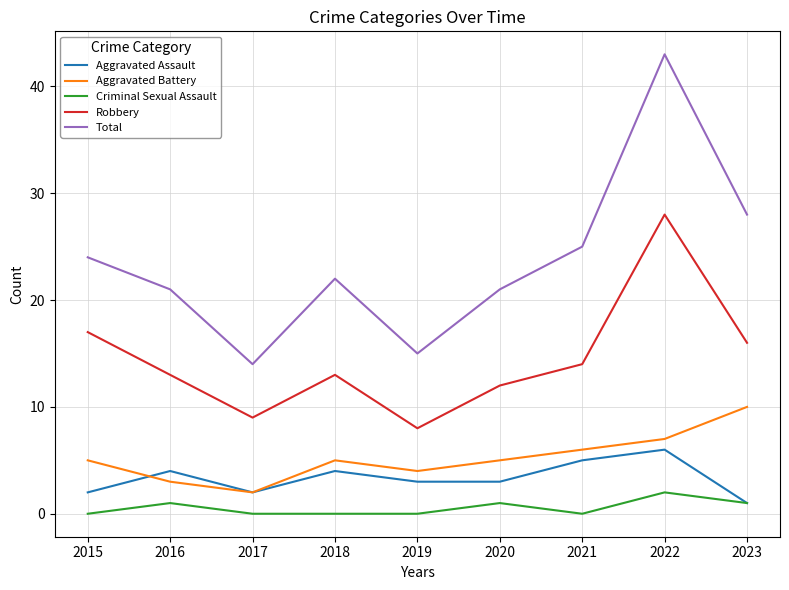

Reading right to left, transcribe all the data shown in this chart.

Aggravated Assault: 1	6	5	3	3	4	2	4	2
Aggravated Battery: 10	7	6	5	4	5	2	3	5
Criminal Sexual Assault: 1	2	0	1	0	0	0	1	0
Robbery: 16	28	14	12	8	13	9	13	17
Total: 28	43	25	21	15	22	14	21	24